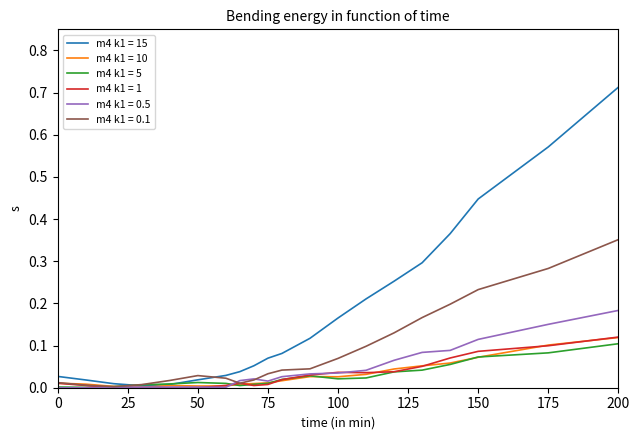

Which series has the largest total across all categories?

m4 k1 = 15